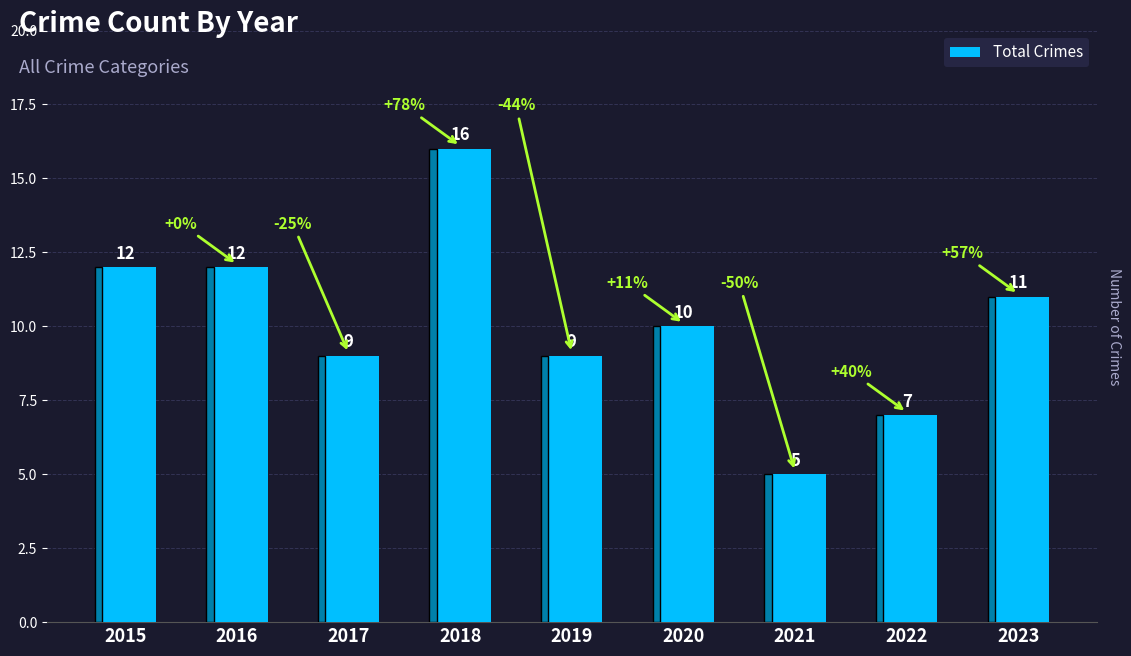

What is the maximum value shown in the chart?

16